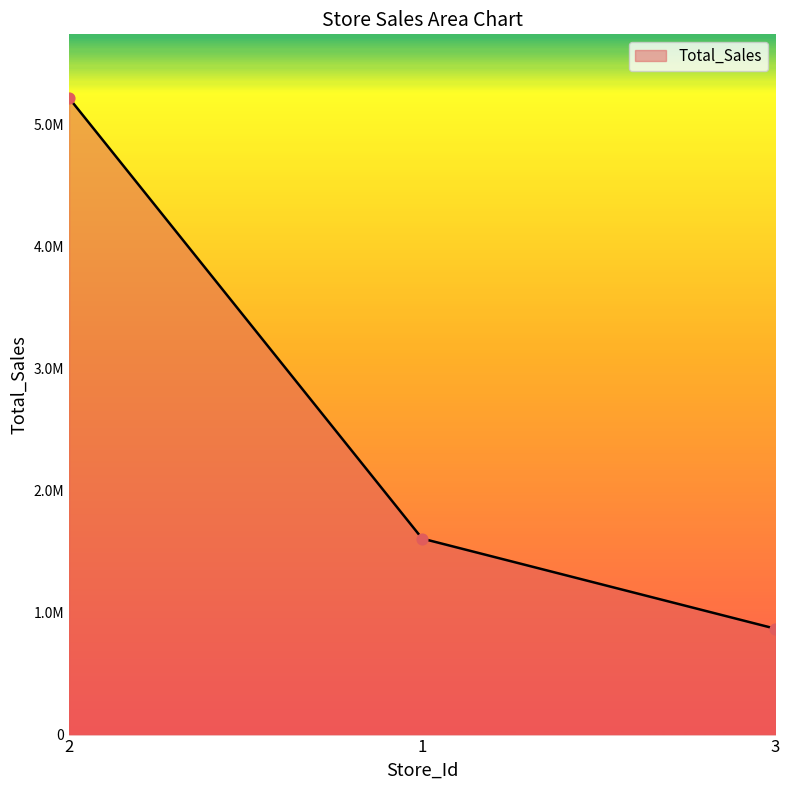

What is the change in value from 2 to 3?

-4348205.1